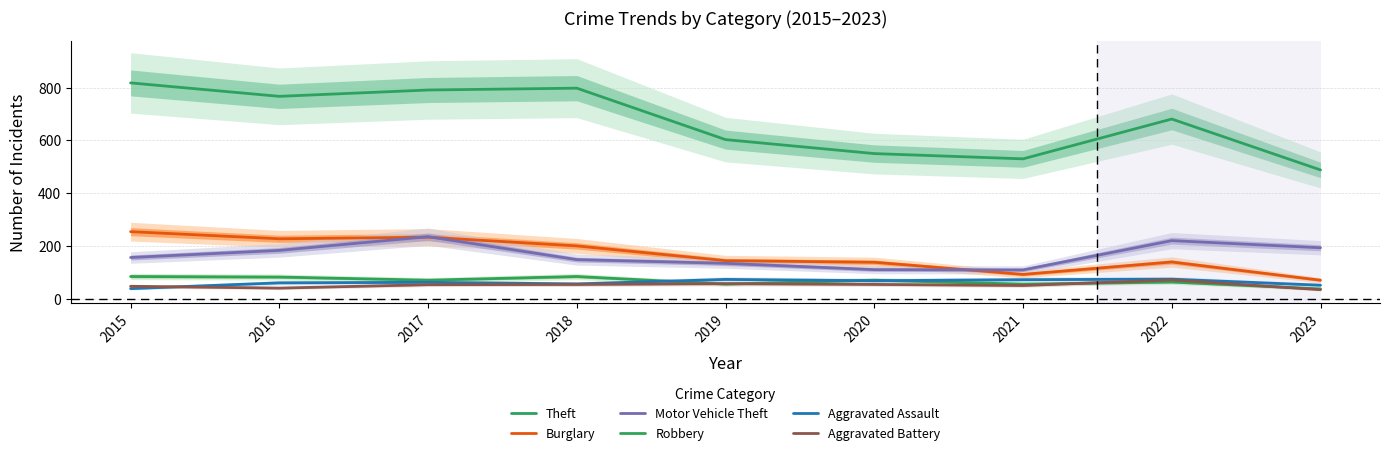

Between 2015 and 2019, which is larger?

2015